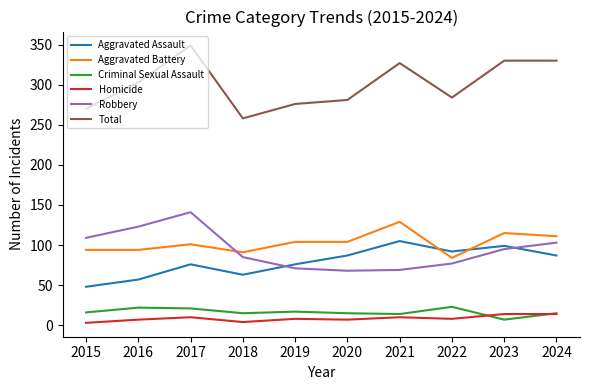

At how many categories does at least one series exceed 142?

10